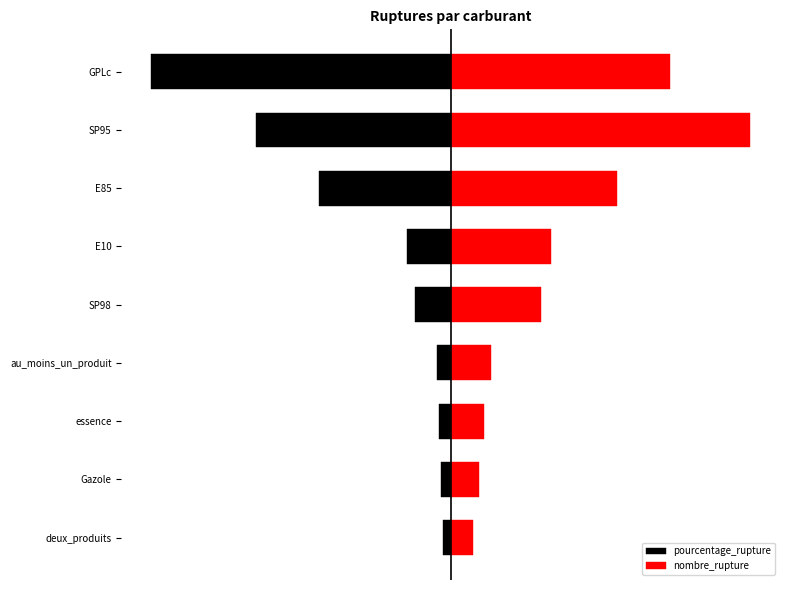

At how many categories does at least one series exceed -8?

9